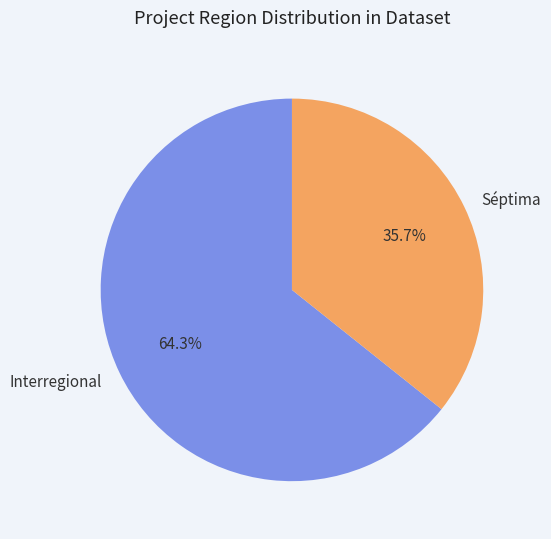

True or false: Séptima accounts for 29% of the total.

False